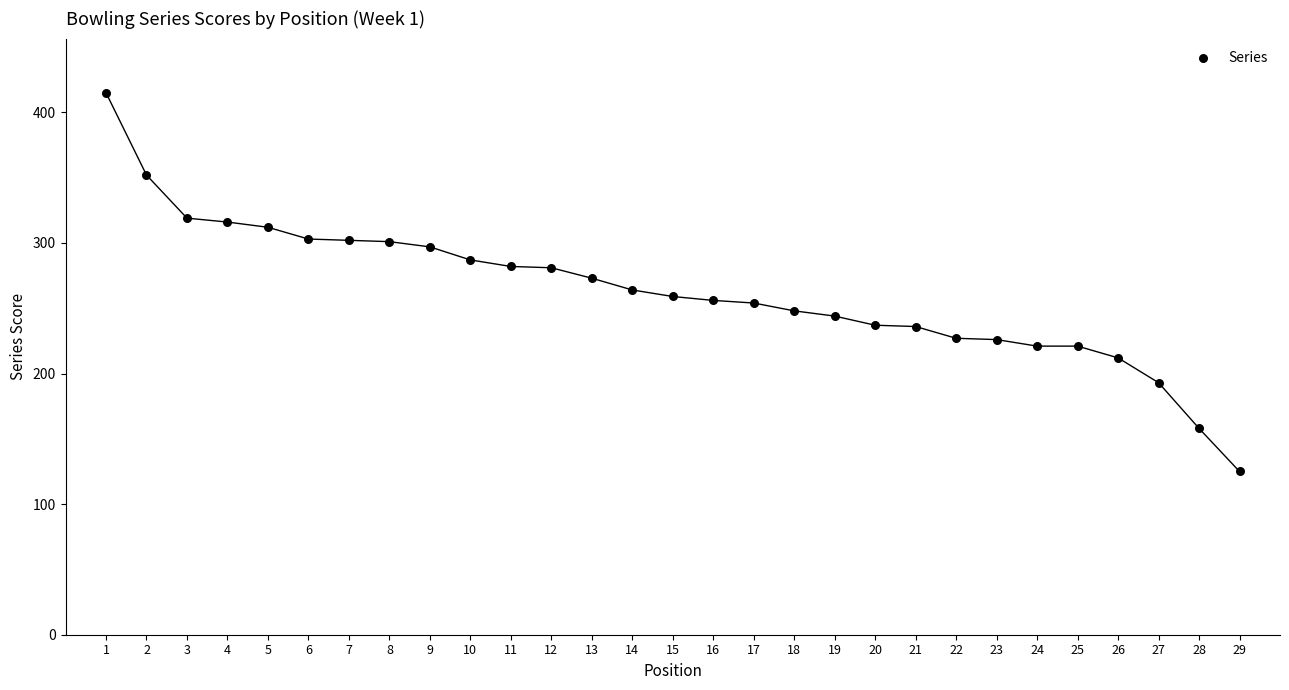

What is the range of Y values (max minus min)?

290